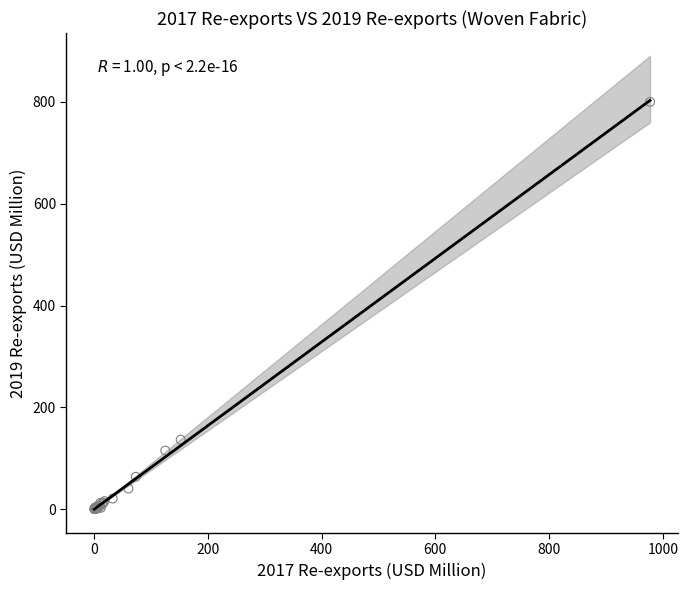

What Y value in the scatter plot is closest to 400?

136.9